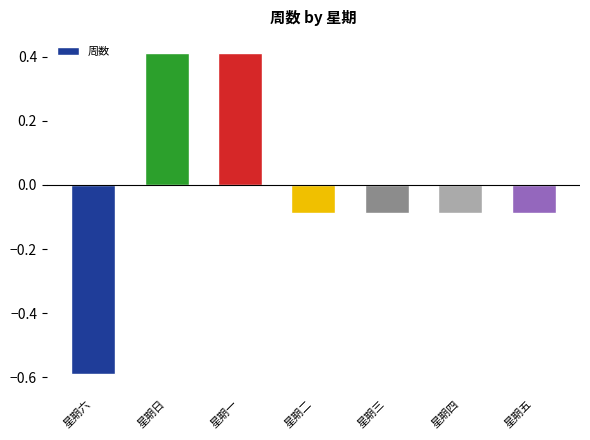

What is the difference between the maximum and minimum values?

1.0